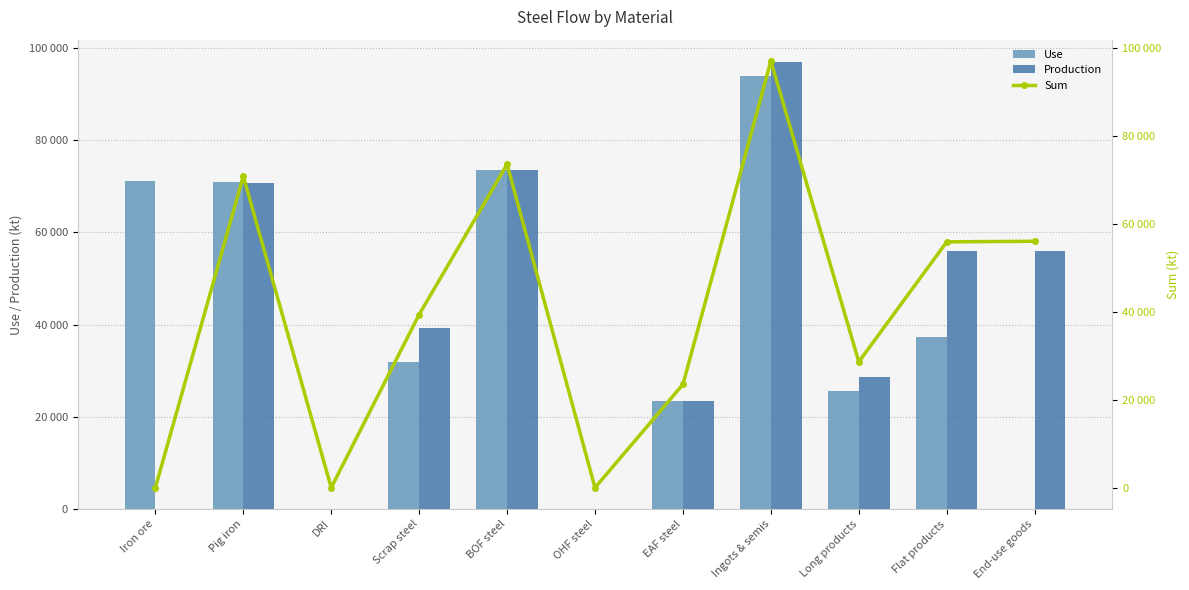

What are all the series names shown in the legend?

Use, Production, Sum